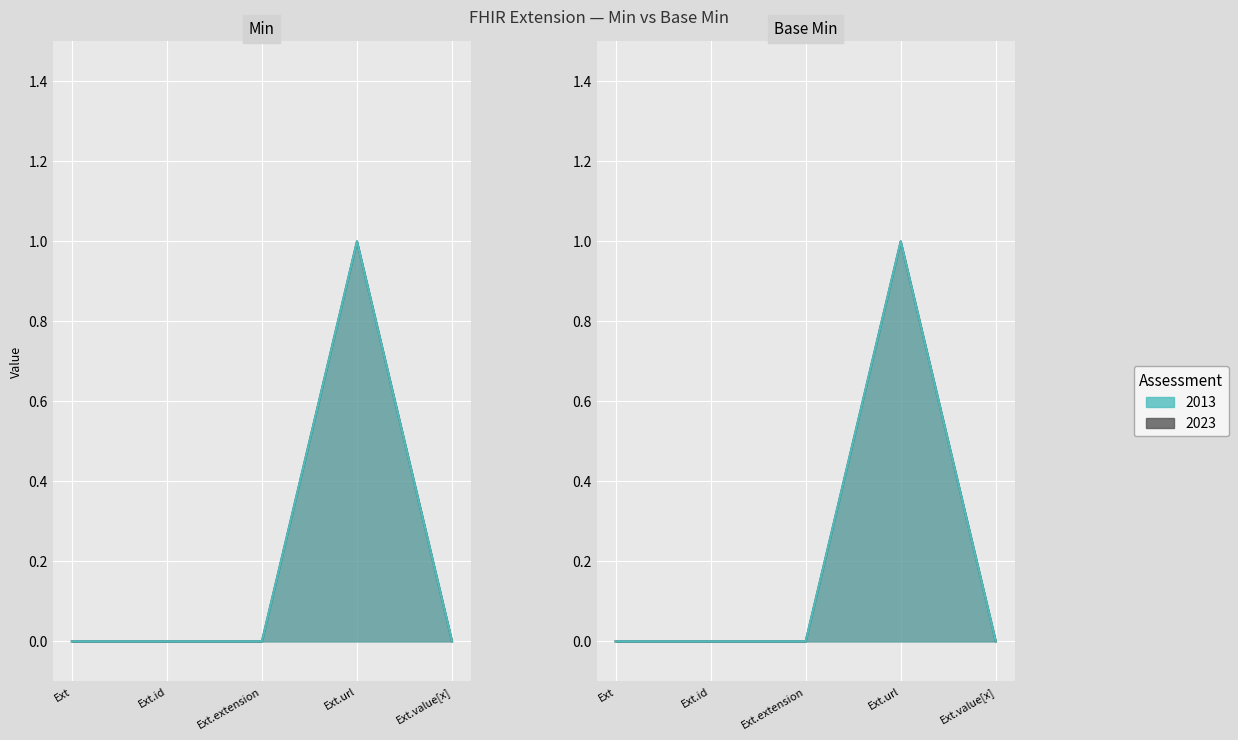

What is the highest value of the Min series?

1